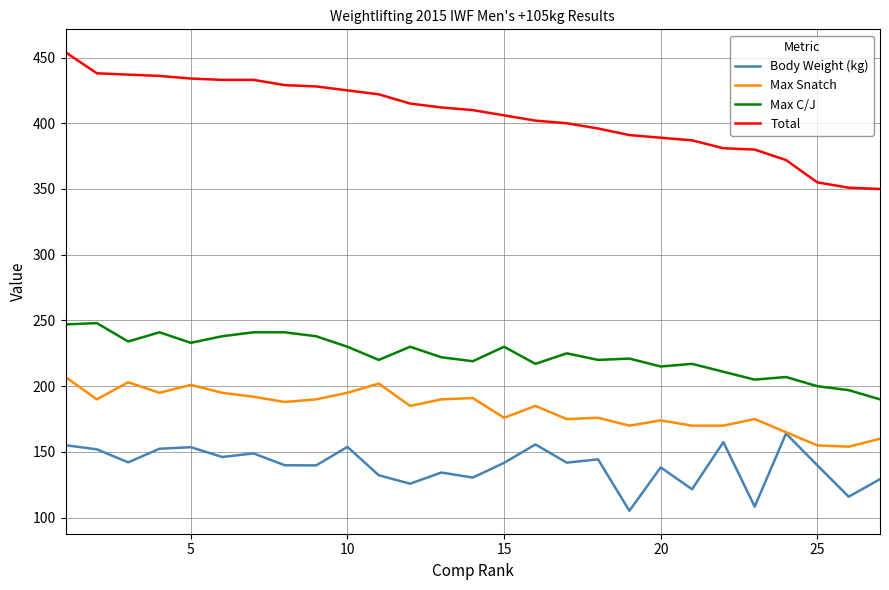

True or false: Max Snatch and Total intersect in this chart.

False